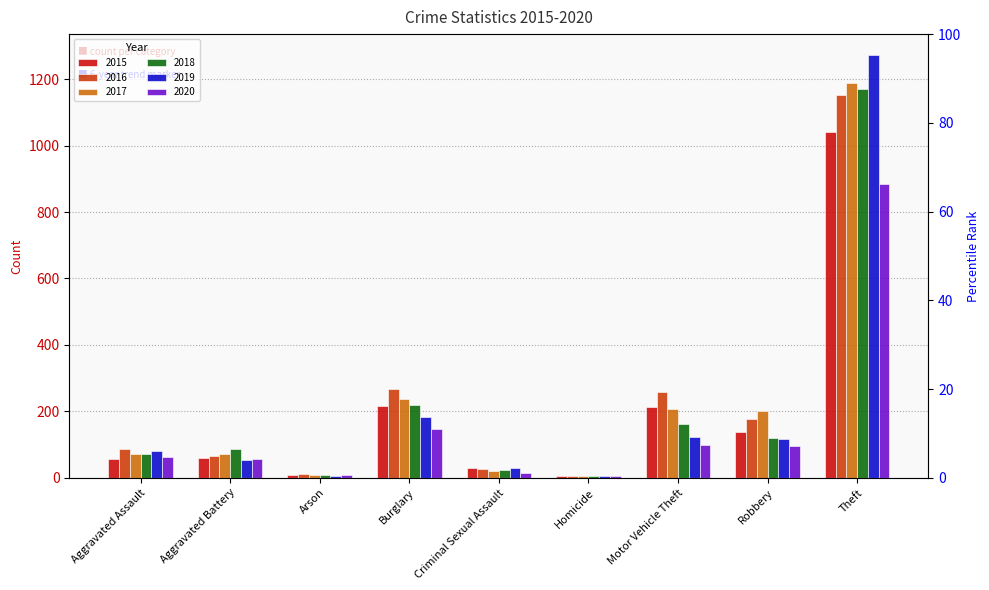

What is the difference between the second highest and second lowest values in the 2016 series?

254